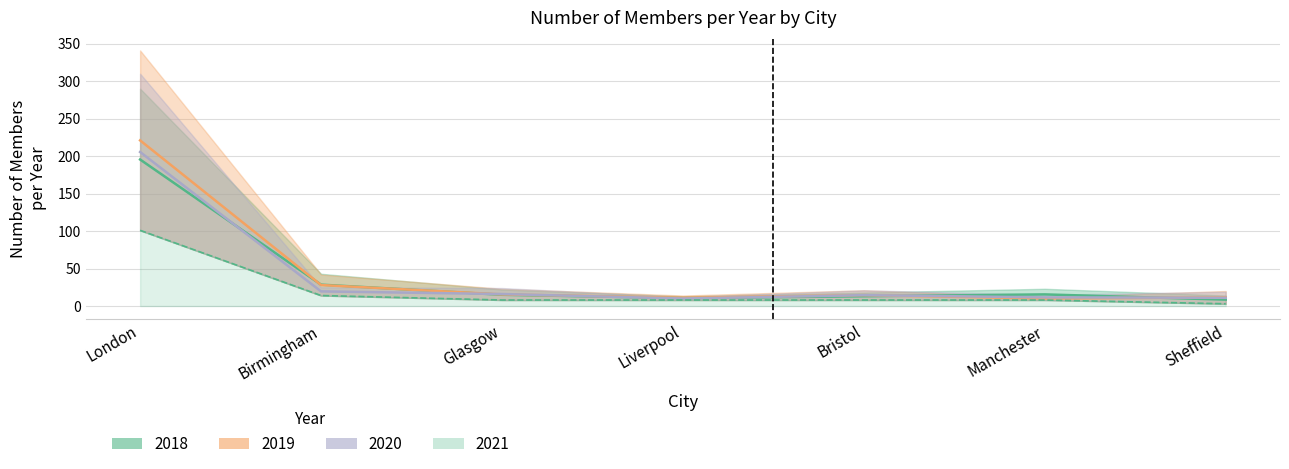

Reading left to right, what are all the values shown in this chart?

2018: 195.5	28.5	15.0	10.5	13.0	15.5	8.5
2019: 221.0	28.0	15.5	11.0	14.5	10.0	11.5
2020: 205.5	19.5	16.0	10.0	14.5	11.5	11.0
2021: 101.0	14.0	8.0	8.0	8.0	8.0	3.0